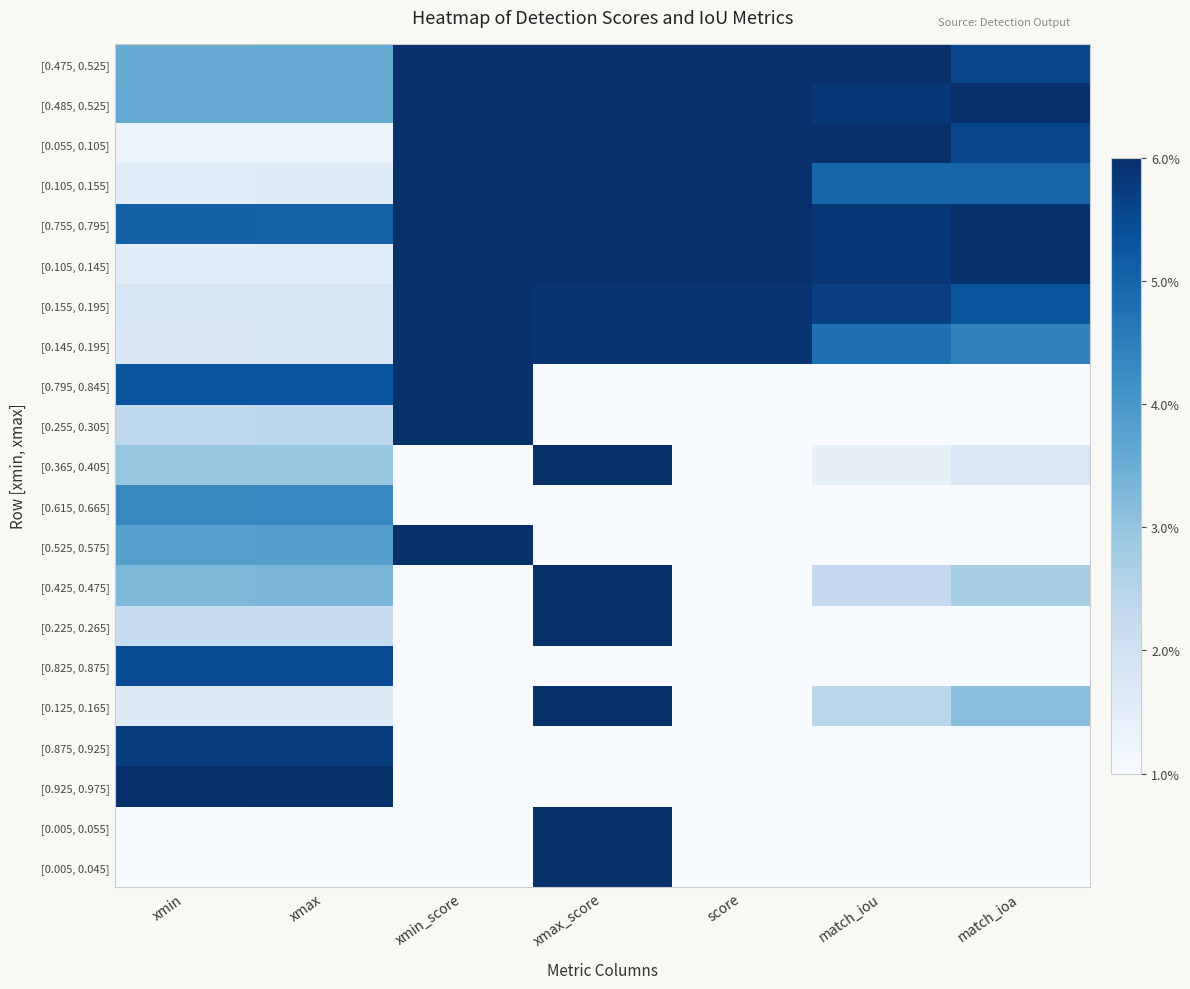

At how many categories does at least one series exceed 0?

7